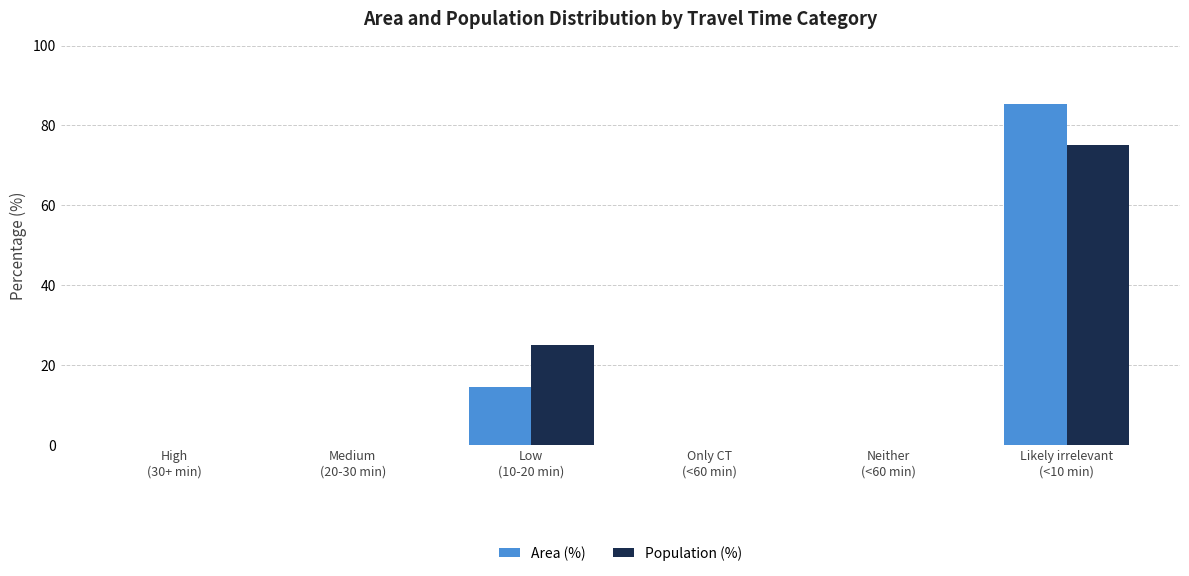

True or false: Area (%) has a value of 50.1 at Only CT
(<60 min).

False